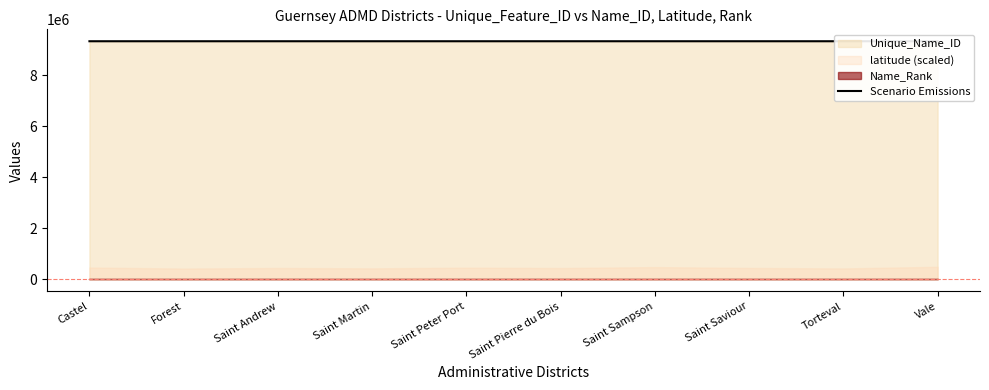

Rank the categories by value from lowest to highest.

Saint Pierre du Bois, Torteval, Saint Saviour, Forest, Saint Martin, Saint Andrew, Saint Peter Port, Castel, Vale, Saint Sampson